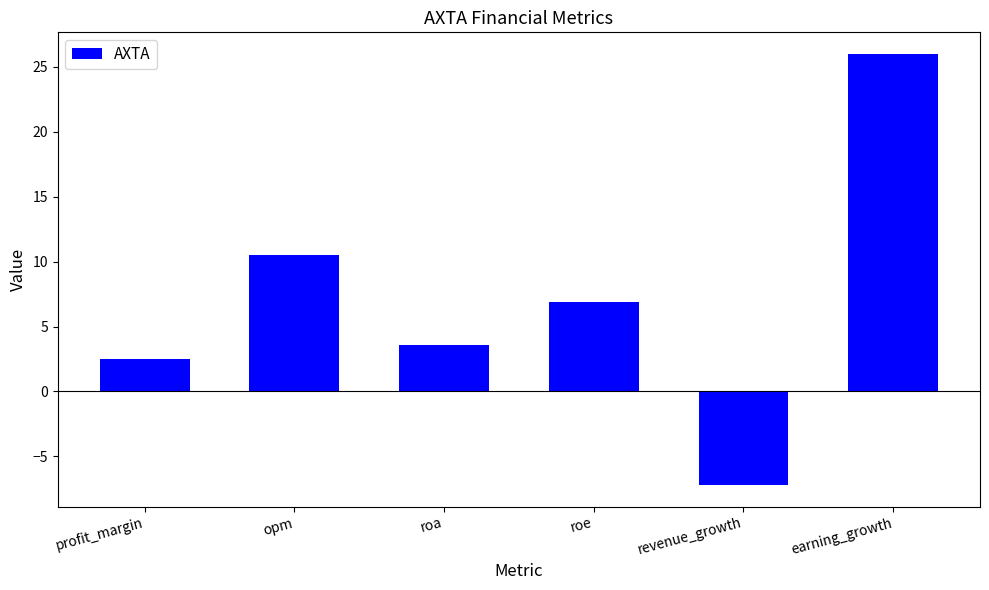

Rank the categories by value from lowest to highest.

revenue_growth, profit_margin, roa, roe, opm, earning_growth